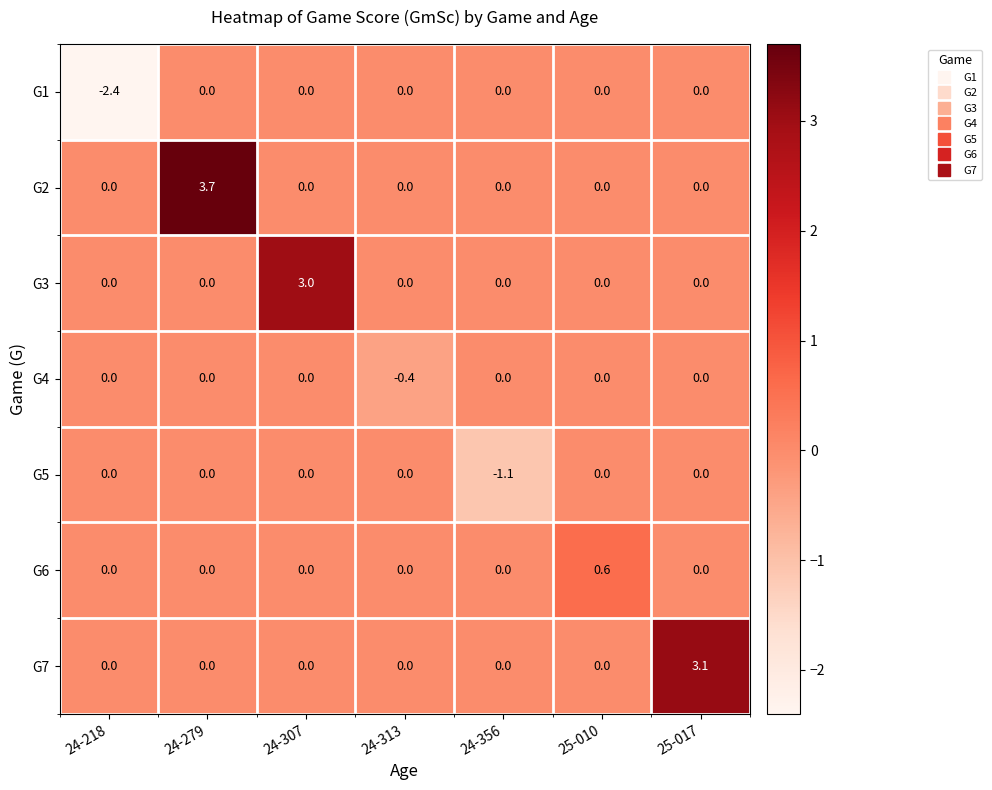

How many positive values does the G6 series have?

1